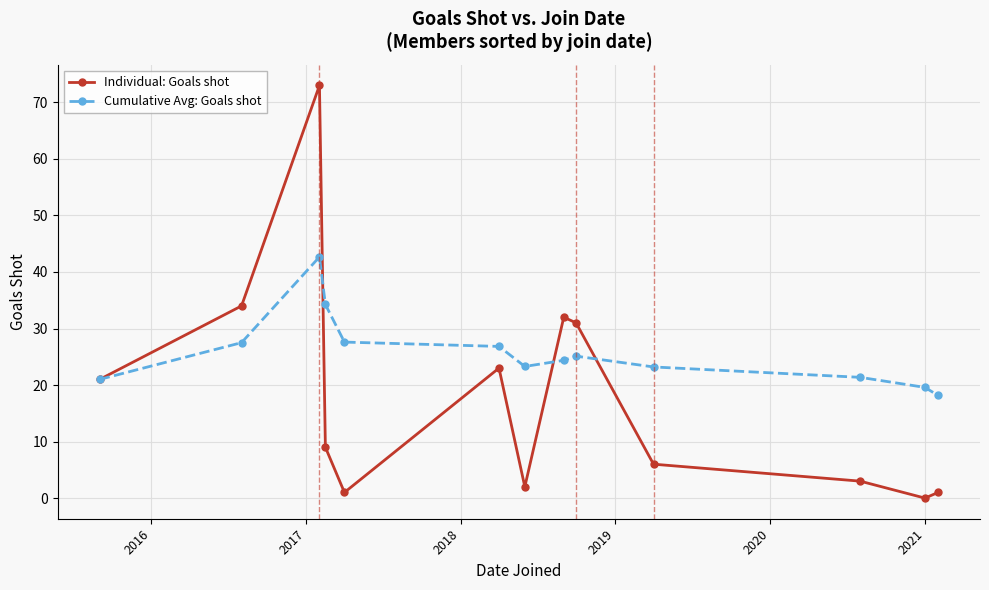

How many lines are shown in the chart?

2